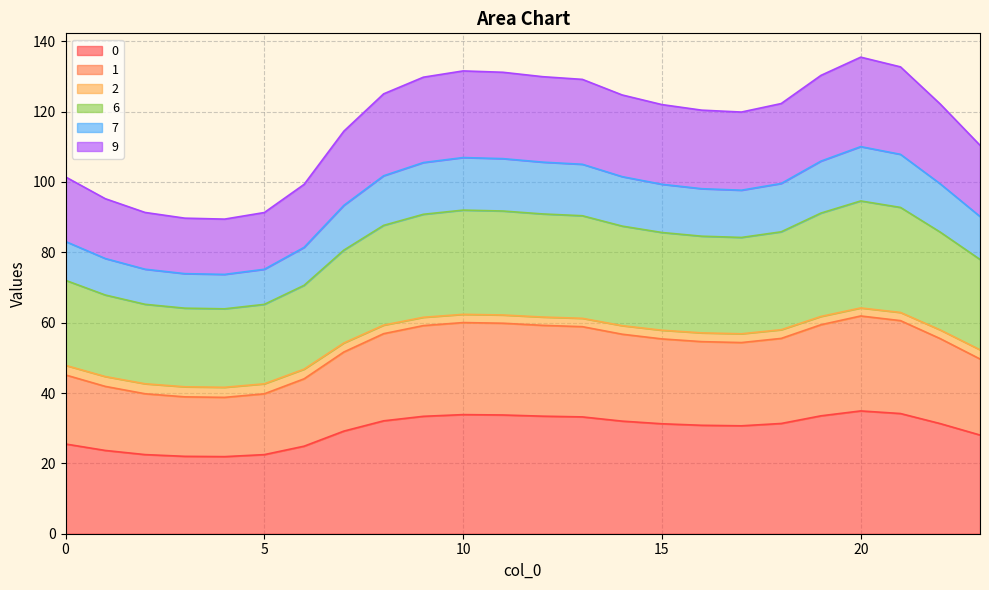

What are all the series names shown in the legend?

0, 1, 2, 6, 7, 9